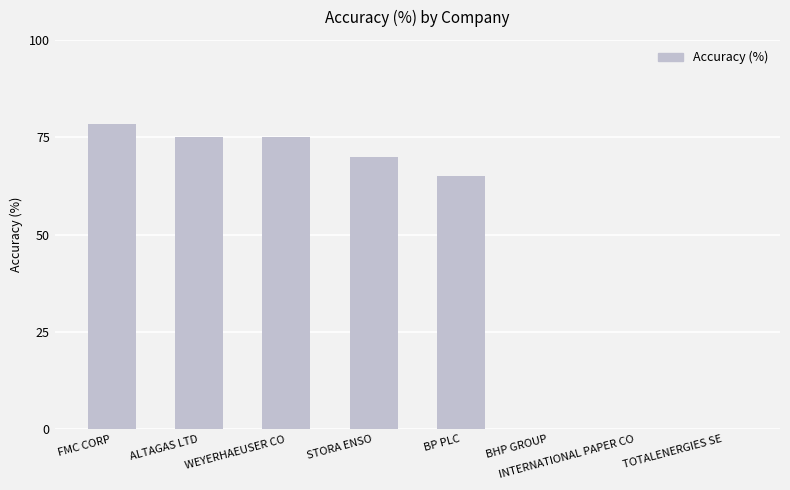

What is the maximum value shown in the chart?

78.3